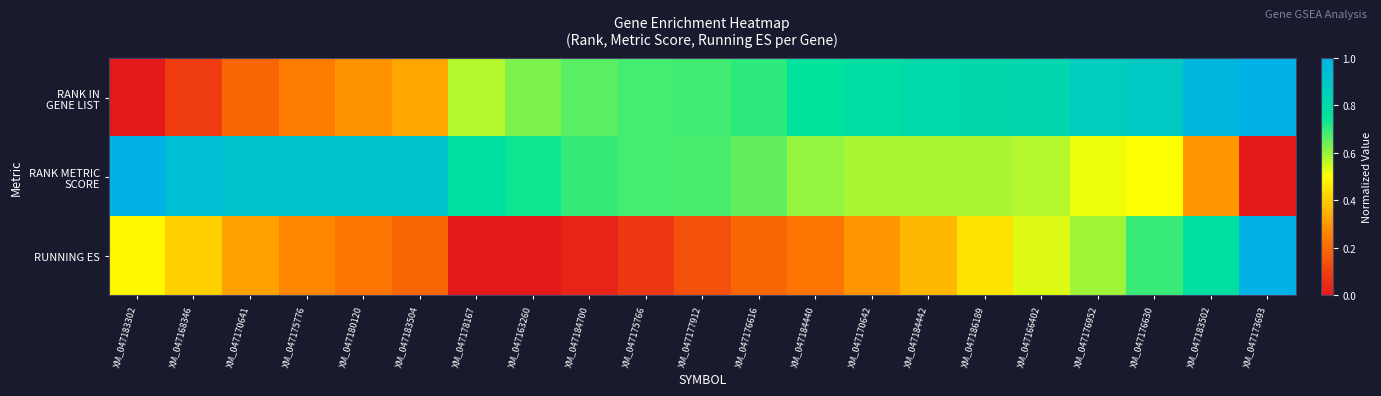

Which series changed the most between XM_047176616 and XM_047170642?

RUNNING ES